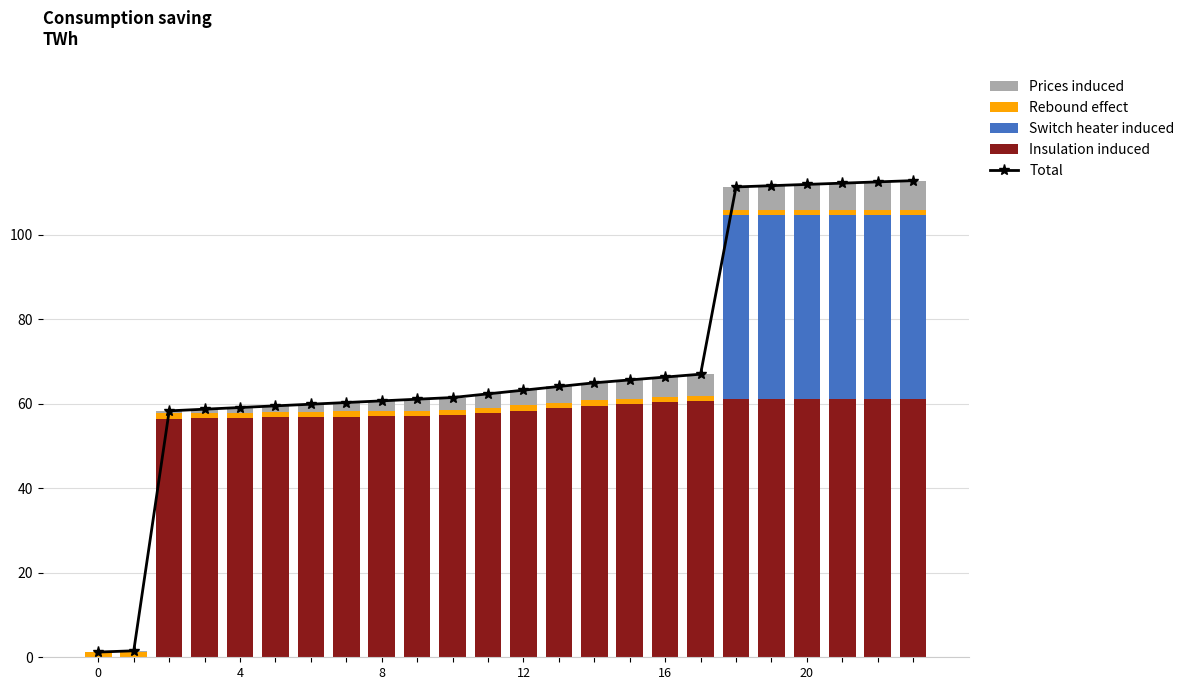

Between 7 and 12, which is larger?

12